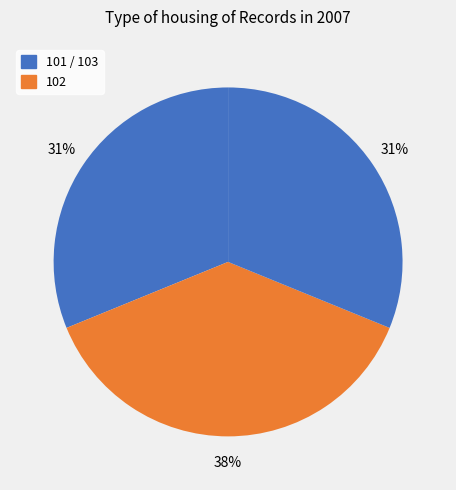

Count the number of slices in the pie.

3